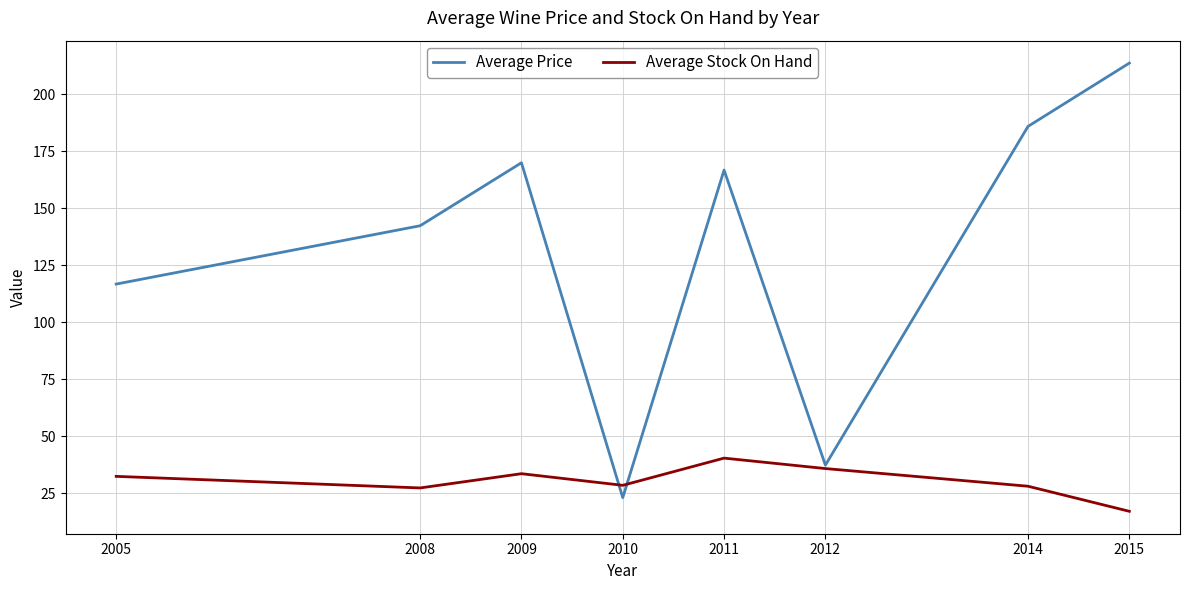

What is the highest value of the Average Stock On Hand series?

40.3